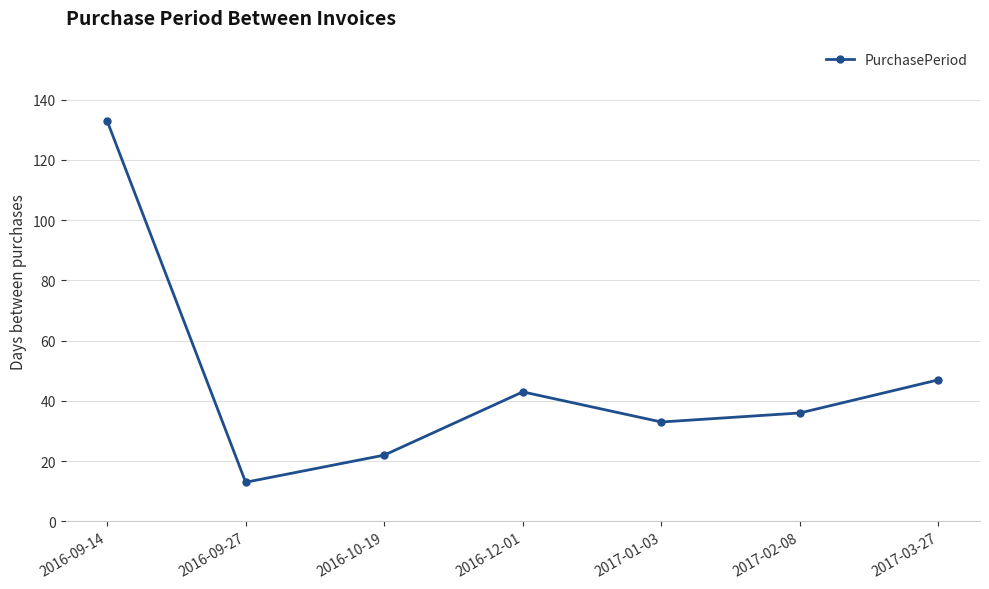

What is the value of the 6th point from the left?

36